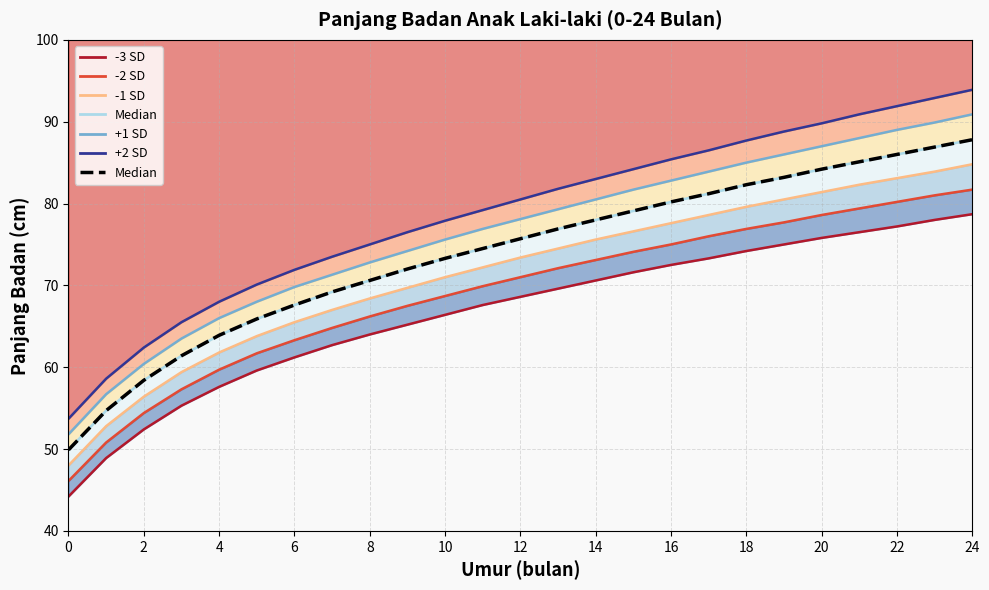

Is it true that the value at 15 is 79.1?

True